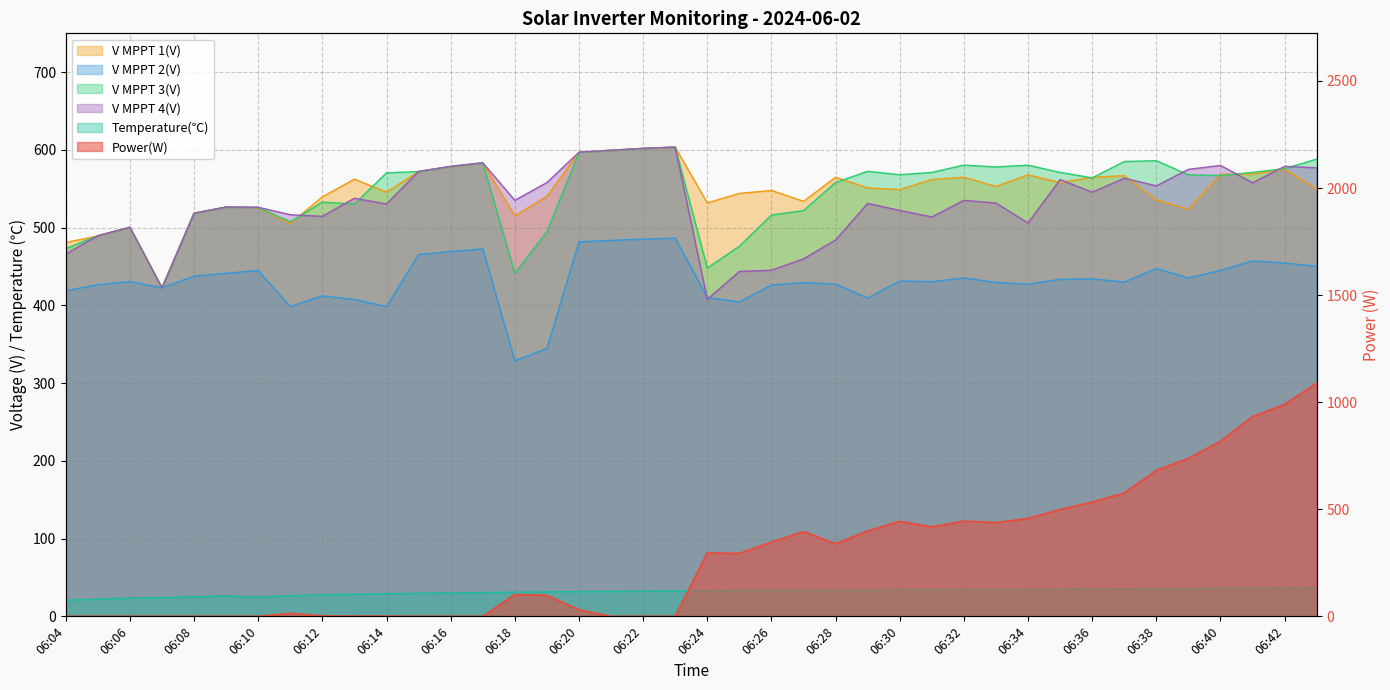

Rank the categories by V MPPT 4(V) value from lowest to highest.

06:24, 06:07, 06:25, 06:26, 06:27, 06:04, 06:28, 06:05, 06:06, 06:34, 06:31, 06:12, 06:11, 06:08, 06:30, 06:10, 06:09, 06:14, 06:29, 06:33, 06:18, 06:32, 06:13, 06:36, 06:38, 06:41, 06:19, 06:35, 06:37, 06:15, 06:39, 06:43, 06:16, 06:42, 06:40, 06:17, 06:20, 06:21, 06:22, 06:23